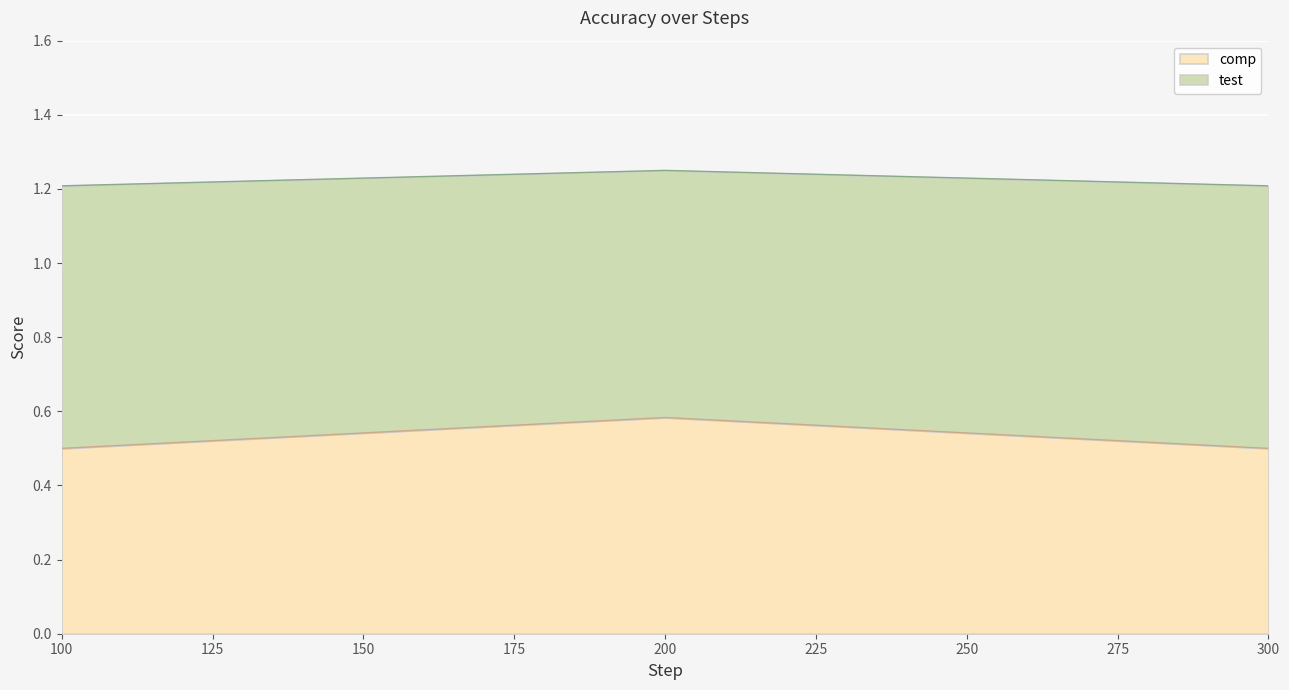

List the series in order of their peak value, lowest first.

comp, test